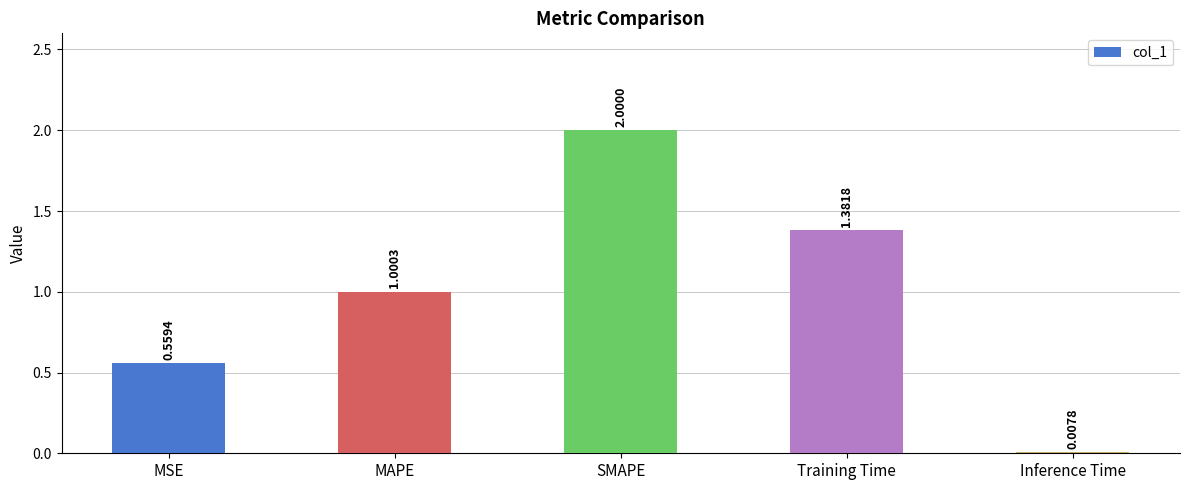

True or false: the data shows 2.0 at SMAPE.

True